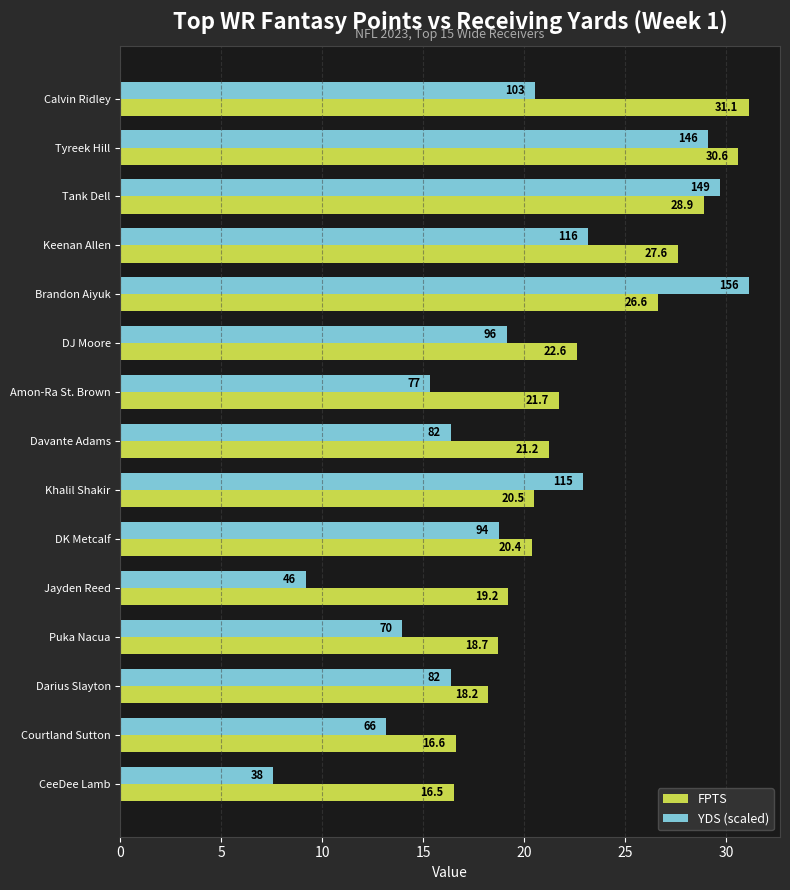

At which category is the sum across all series the highest?

Tyreek Hill